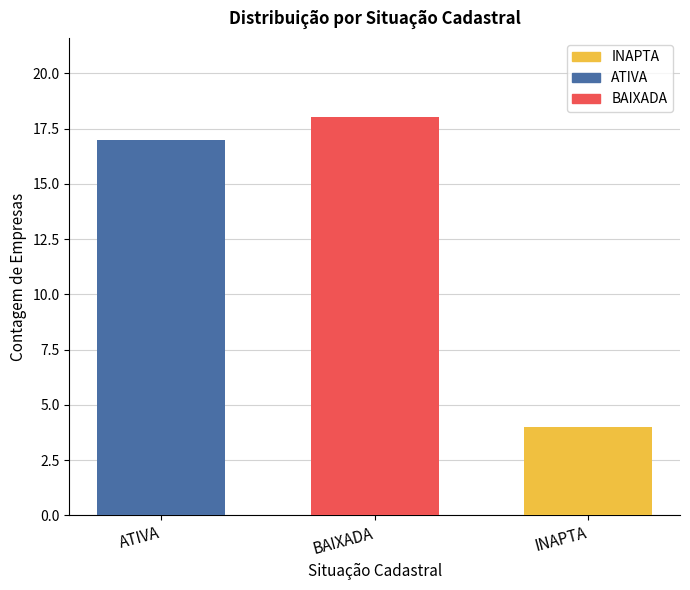

What is the maximum value shown in the chart?

18